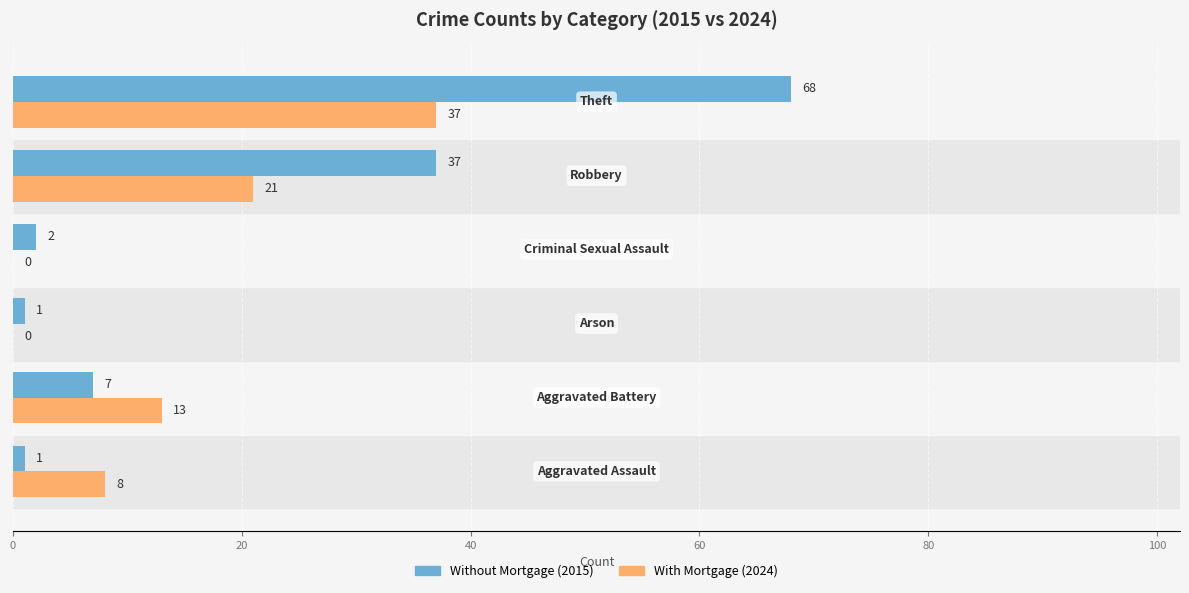

What is the greatest value displayed?

68